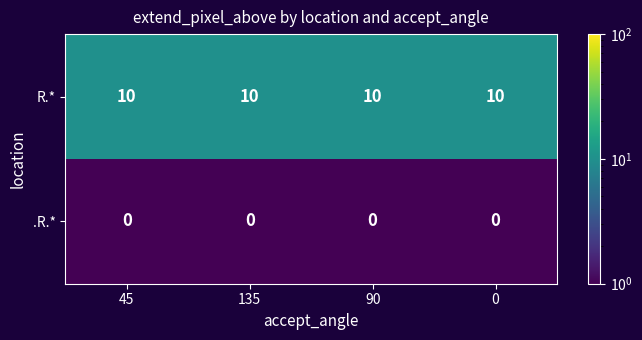

Which series has the largest total across all categories?

R.*